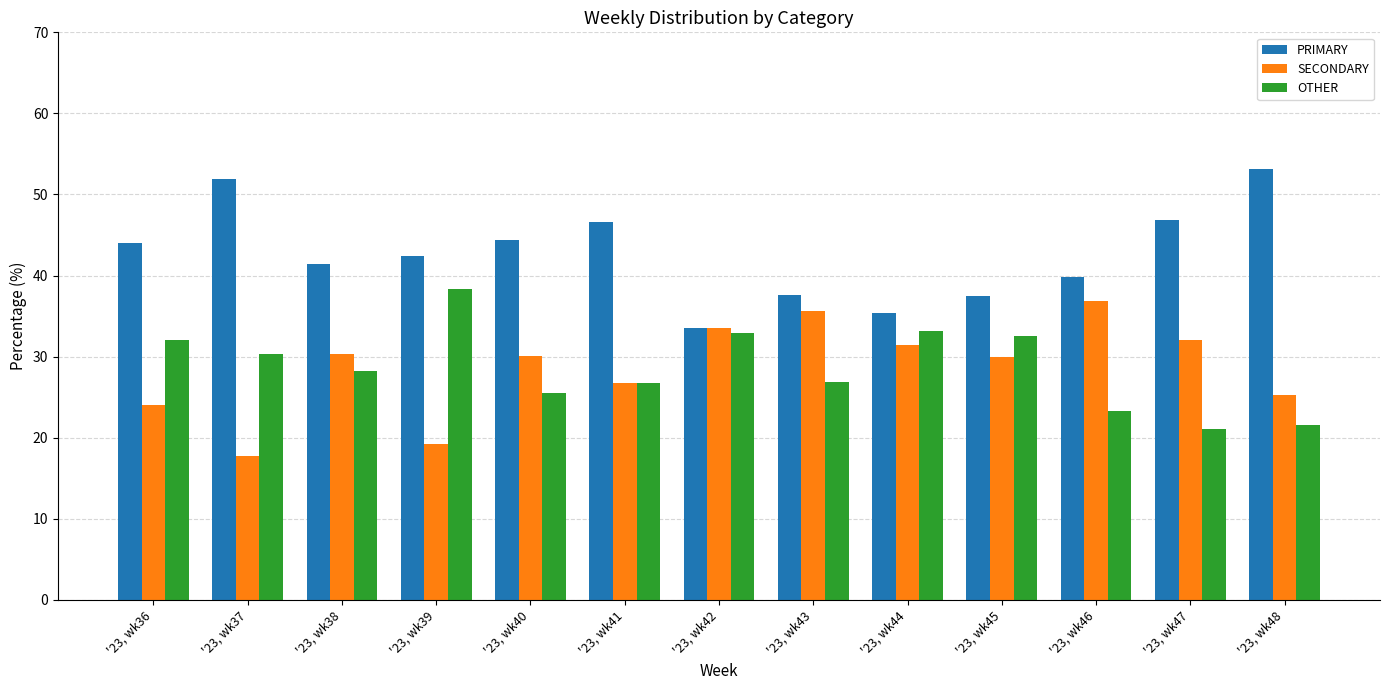

How many data points does each series have?

13